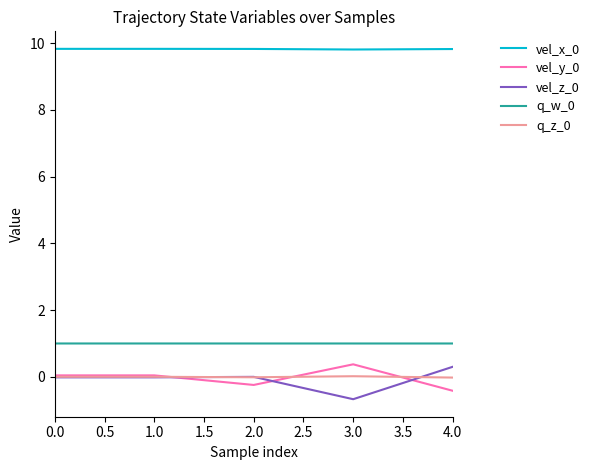

What is the average value of the vel_z_0 series?

-0.1